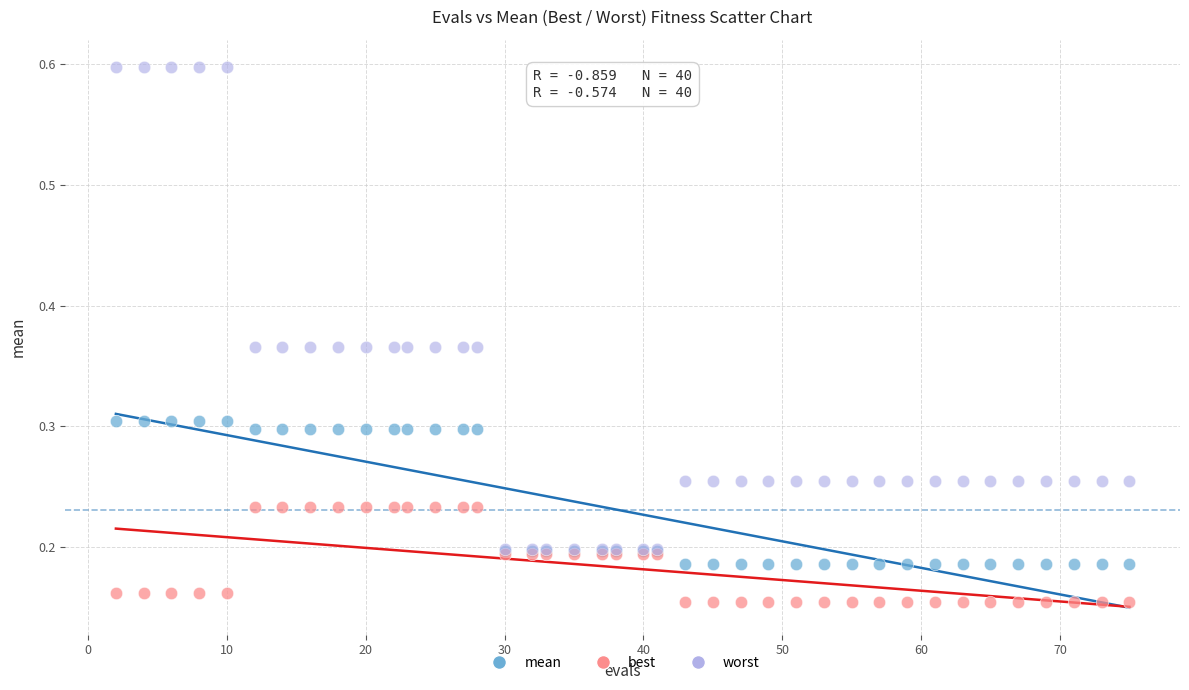

Which series reaches the maximum Y coordinate?

worst